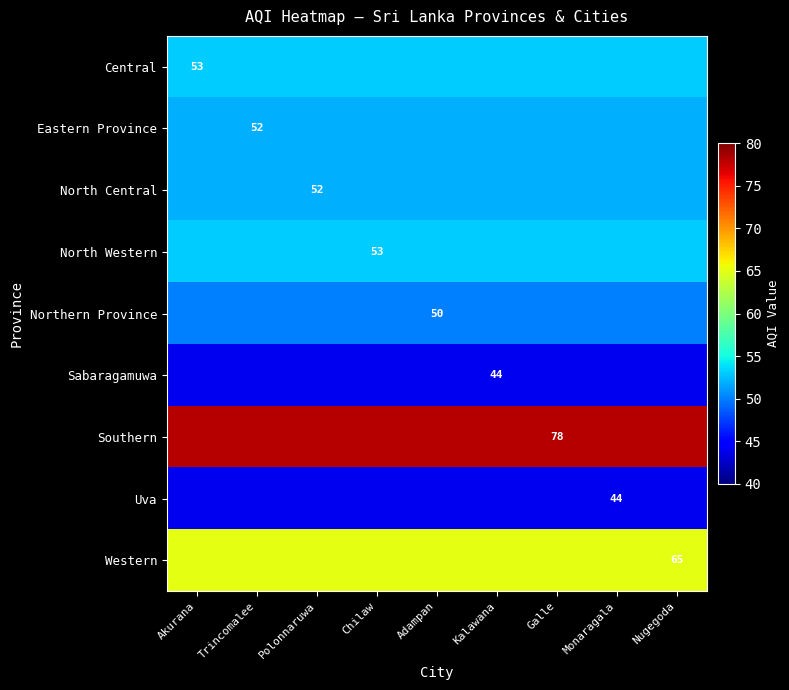

What is the approximate value of Sabaragamuwa at Monaragala?

44